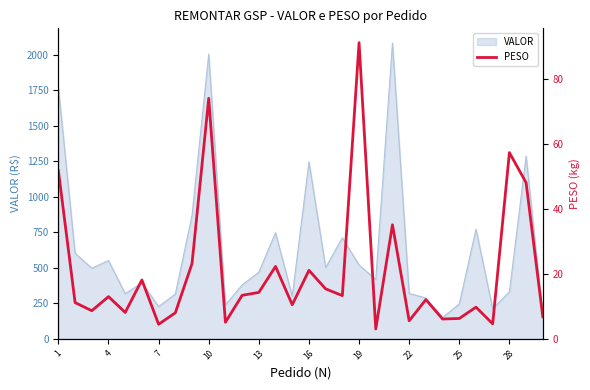

How many points are lower than both their immediate neighbors (excluding endpoints)?

10